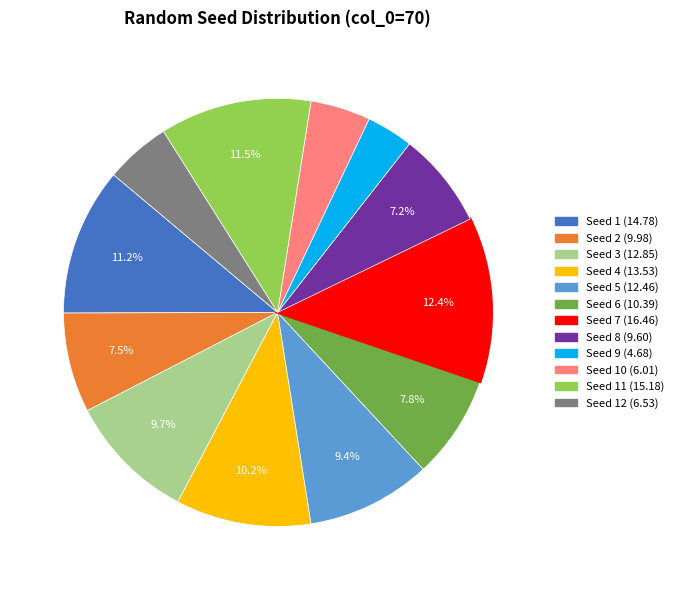

Is there a majority slice in this chart?

No